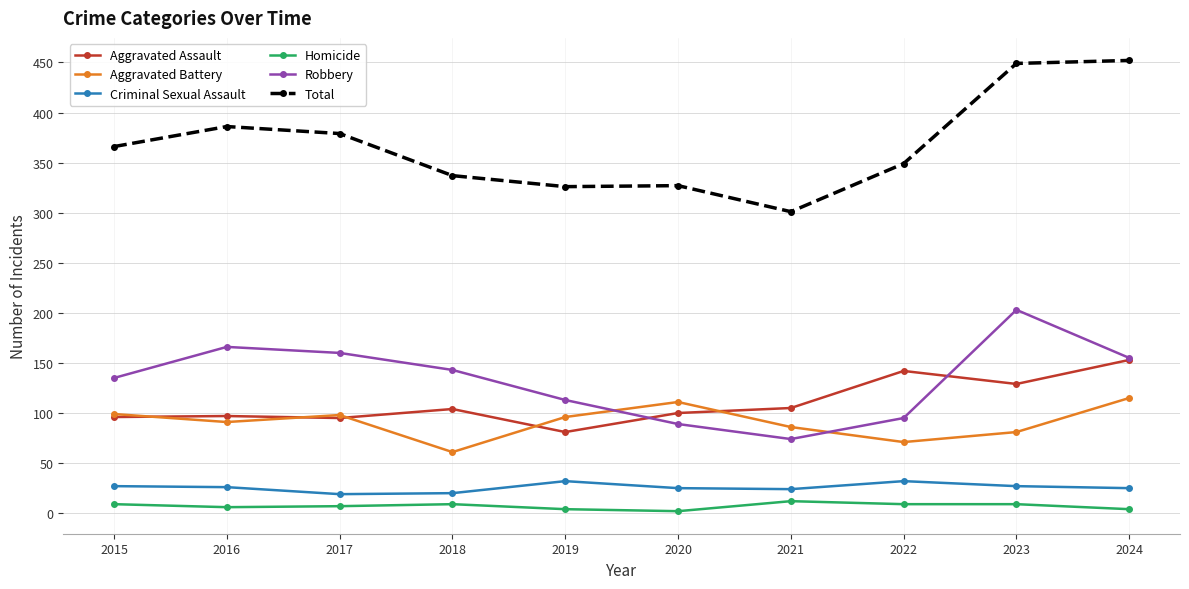

What is the difference between the maximum and minimum values in the Homicide series?

10